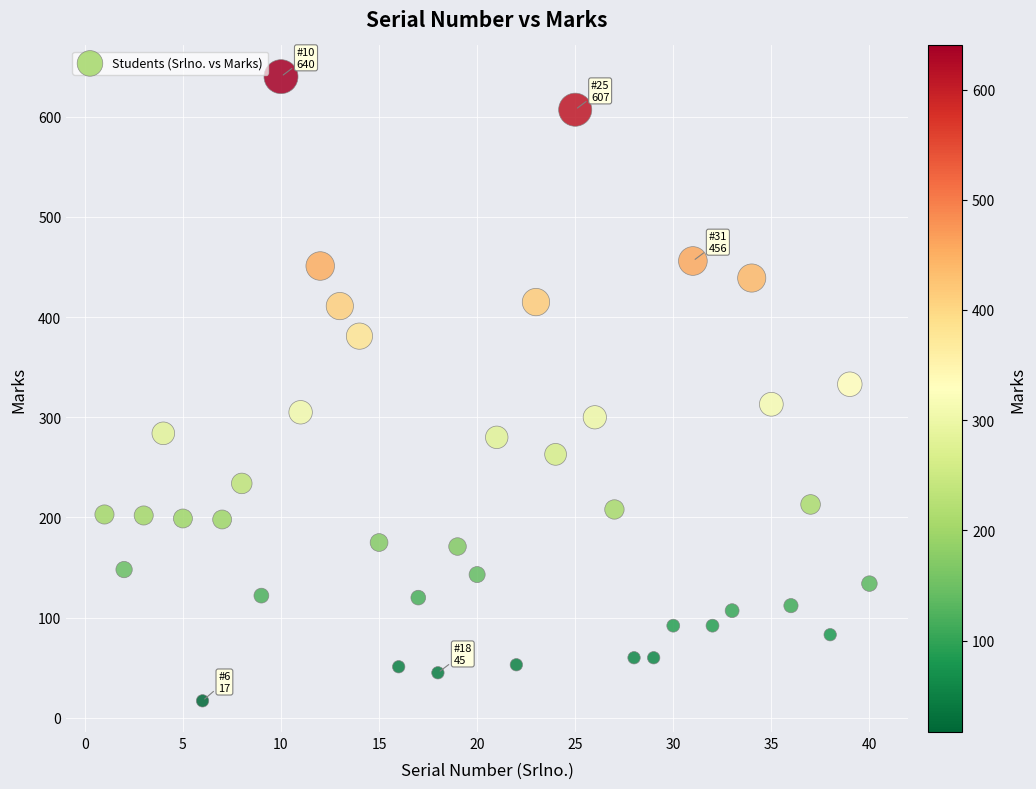

What is the range of X values (max minus min)?

39